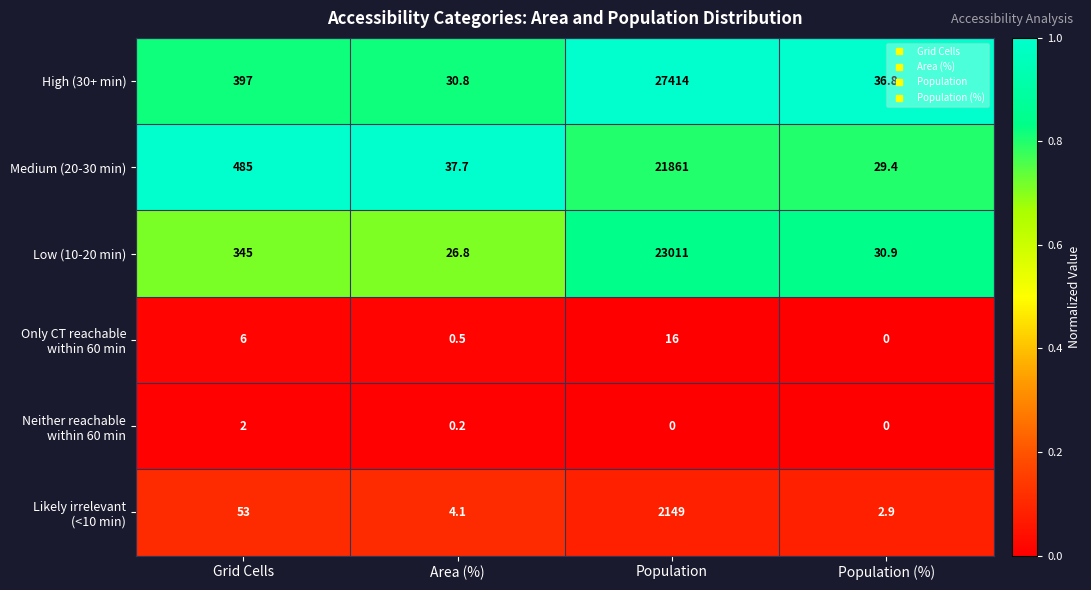

Between Grid Cells and Population (%), which series saw the biggest shift?

Medium (20-30 min)